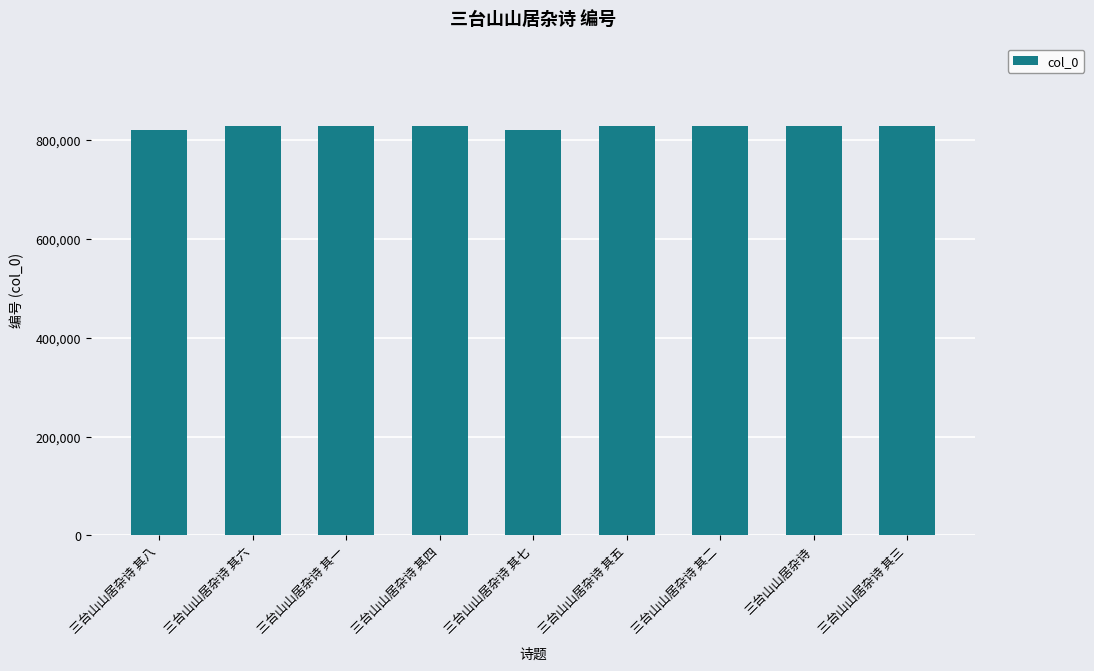

The chart shows a value of 318104 at 三台山山居杂诗 其二. True or false?

False